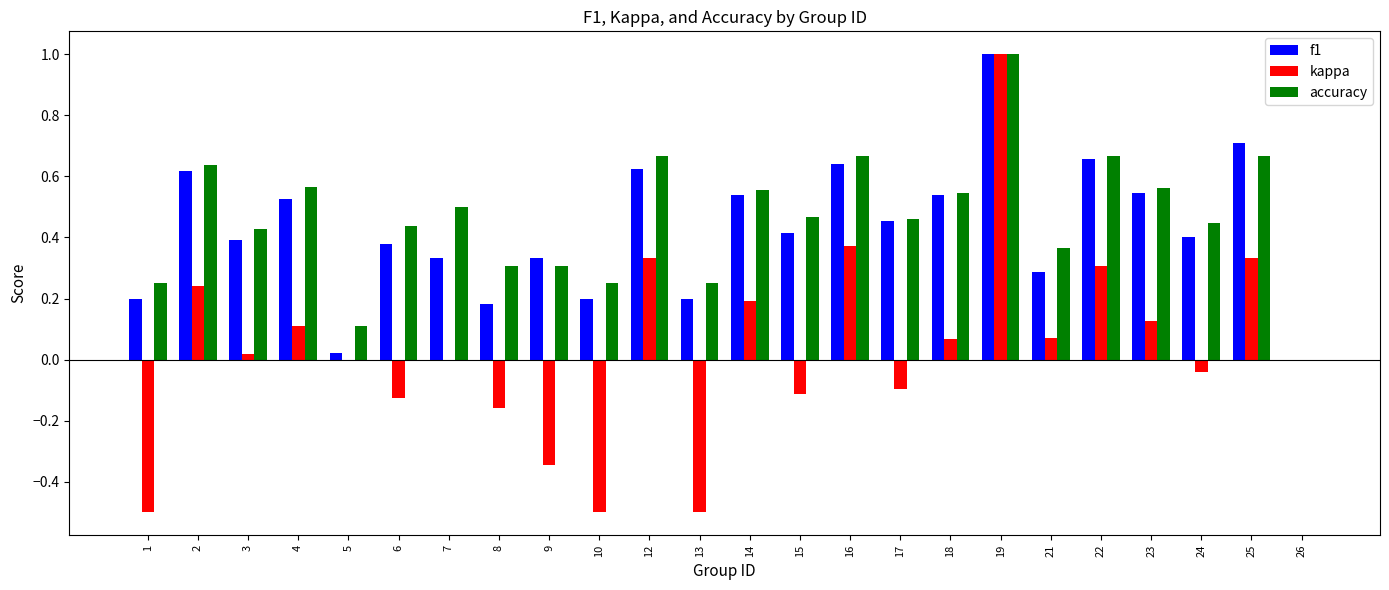

What is the greatest value displayed?

1.0